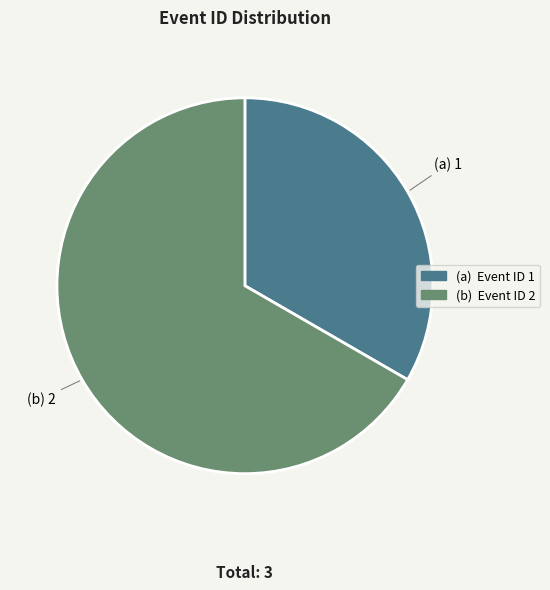

Is there a majority slice in this chart?

Yes